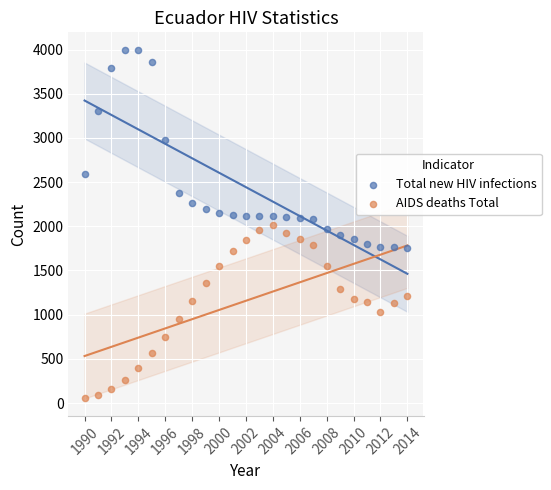

Which series reaches the minimum Y coordinate?

AIDS deaths Total